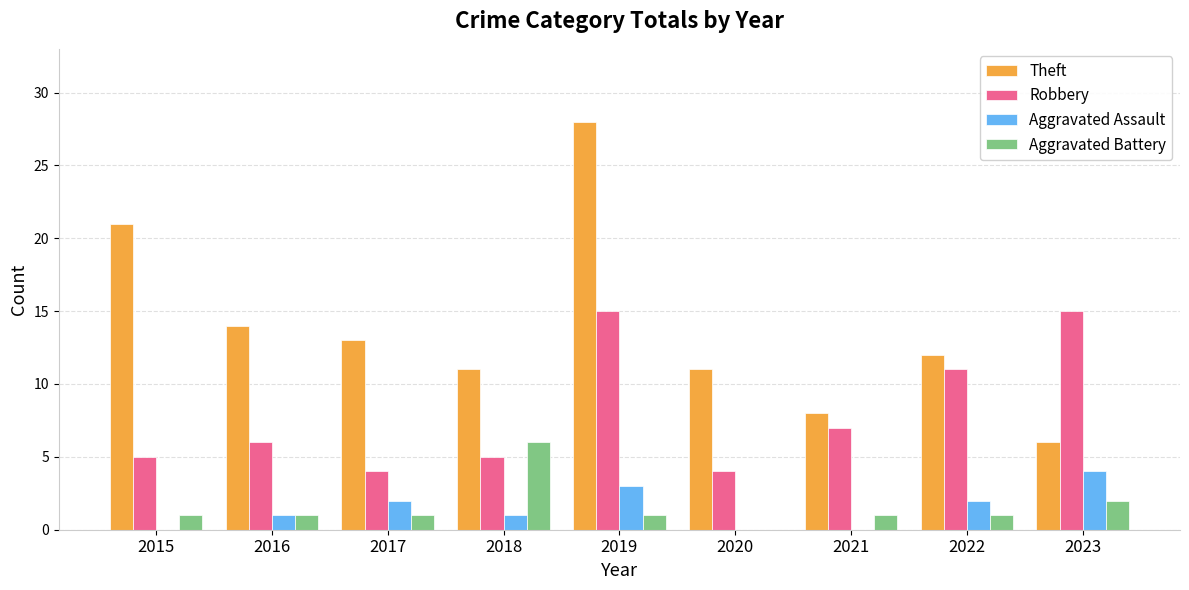

What is the sum of all Robbery values?

72